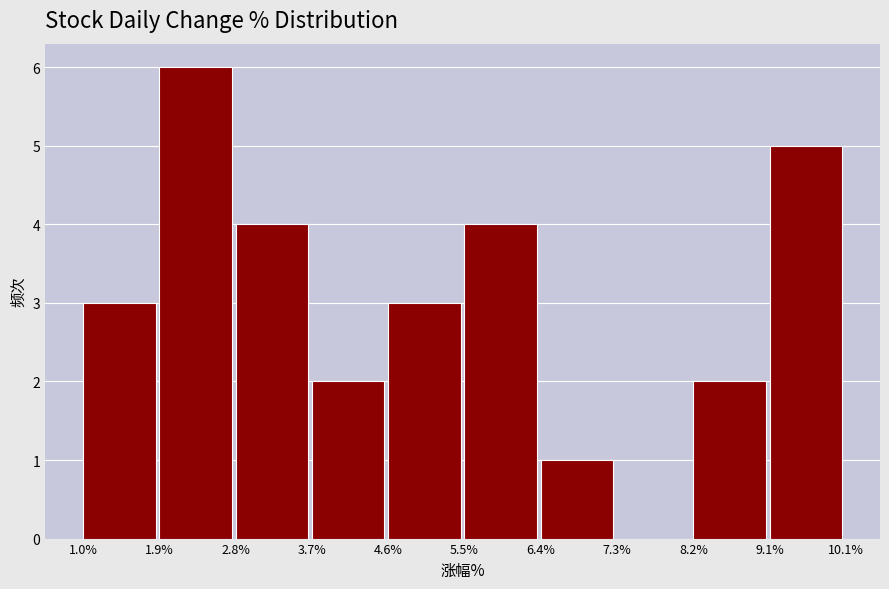

Reading left to right, transcribe this chart: for each bar, give the range it covers on the x-axis and its height. The values are not printed on the chart, so give them approximately, as read against the axis.

1.0% to 1.9%: 3
1.9% to 2.8%: 6
2.8% to 3.7%: 4
3.7% to 4.6%: 2
4.6% to 5.5%: 3
5.5% to 6.4%: 4
6.4% to 7.3%: 1
7.3% to 8.2%: 0
8.2% to 9.1%: 2
9.1% to 10.1%: 5